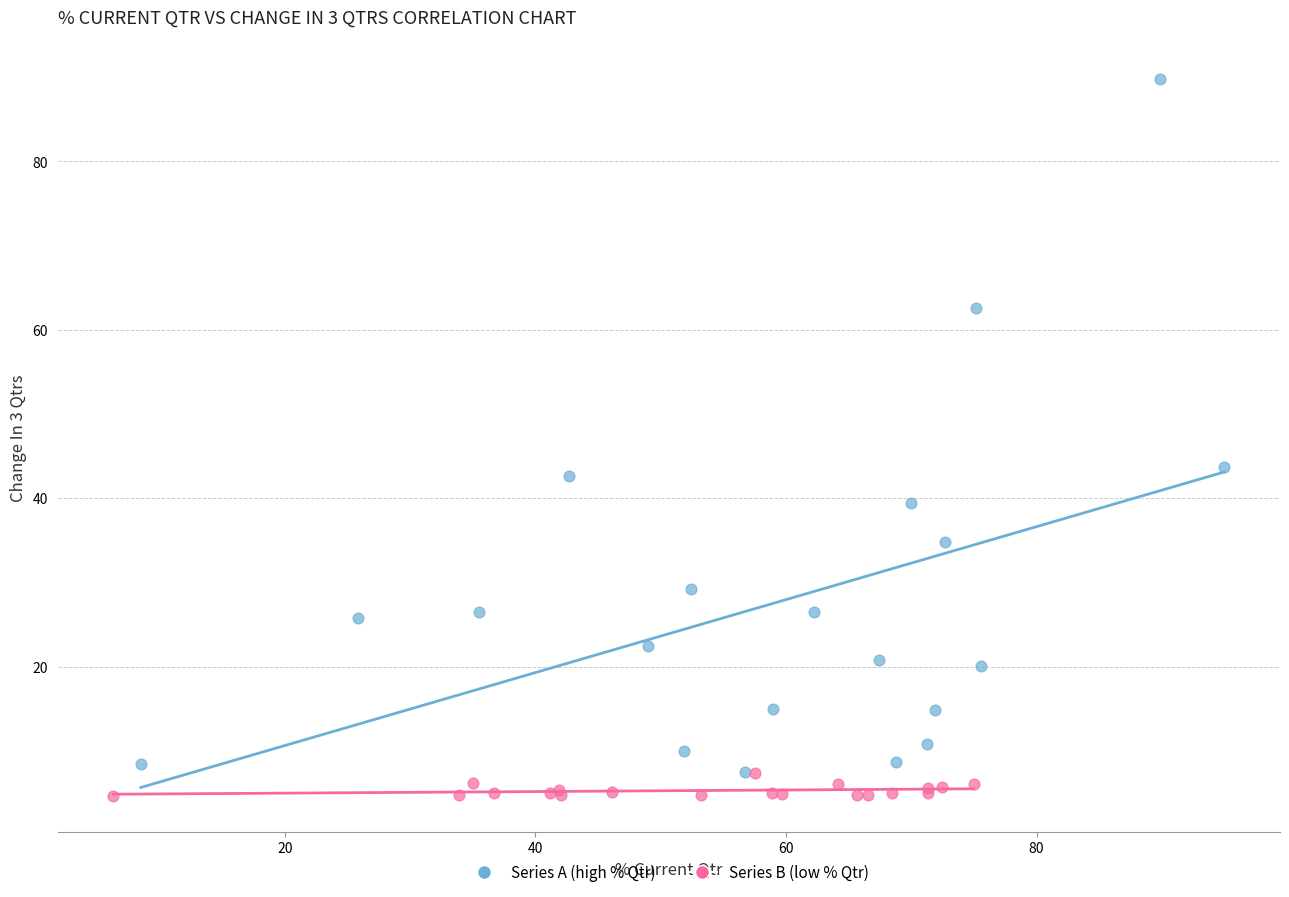

Which series contains the highest Y value?

Series A (high % Qtr)